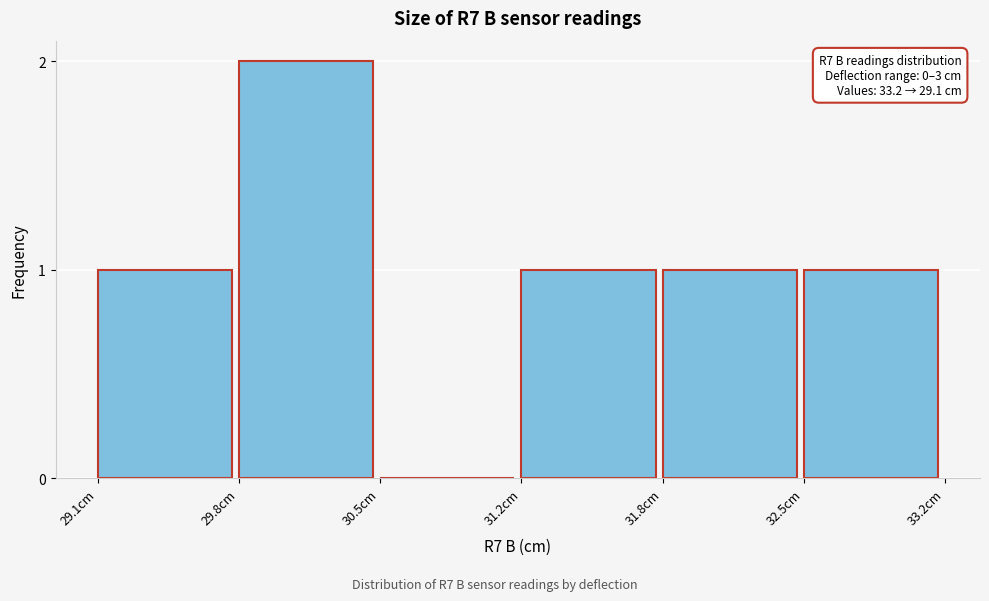

Reading left to right, extract all data points from this chart.

29.1cm=1	29.8cm=2	30.5cm=0	31.2cm=1	31.8cm=1	32.5cm=1